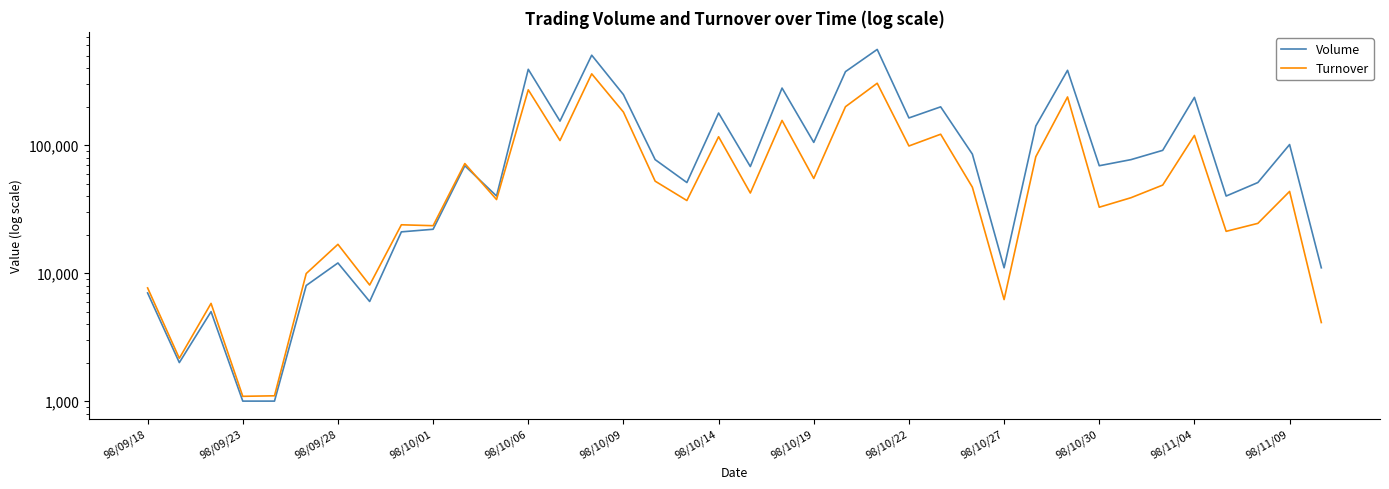

Is the value of Turnover at 98/09/18 greater than the value of Volume at 19?

No